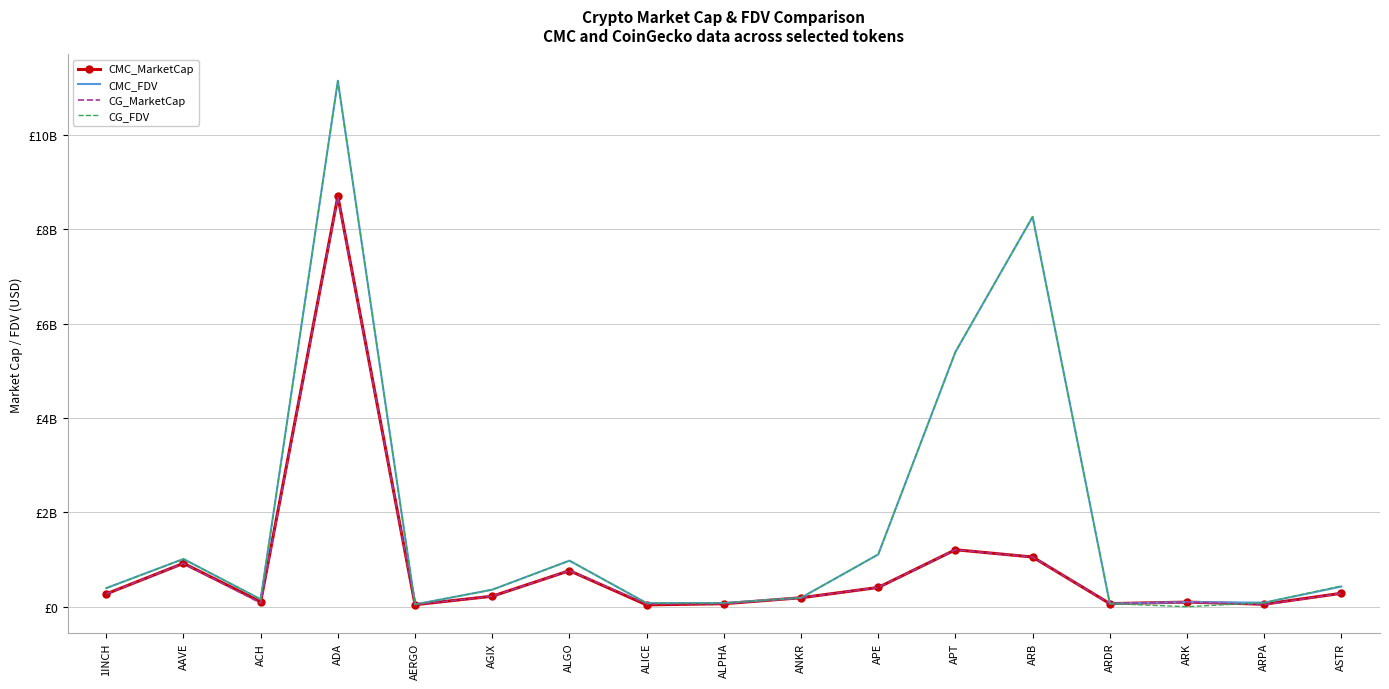

Reading left to right, what are all the values shown in this chart?

CMC_MarketCap: 272062325	919975313	106220058	8698698884	43274908	222450212	764622943	39097297	63882884	190112116	408500816	1207887304	1053627858	65806724	98117277	53649950	285021220
CMC_FDV: 394339164	1012036108	156951107	11147269104	49176032	360920004	976613807	76300946	77716404	190112116	1108268430	5400278212	8263747911	65806724	98117277	86331048	427895612
CG_MarketCap: 272555434	919172339	77659571	8679208279	43561453	222332722	764679837	60045157	63924443	190054191	408864152	1207866186	1054059668	66102169	97209112	42416233	285199453
CG_FDV: 395053898	1011152780	157088237	11144646609	49501651	360729379	976686476	76333210	77766962	190054191	1109254164	5400184083	8267134652	66102169	0	86372083	441249381